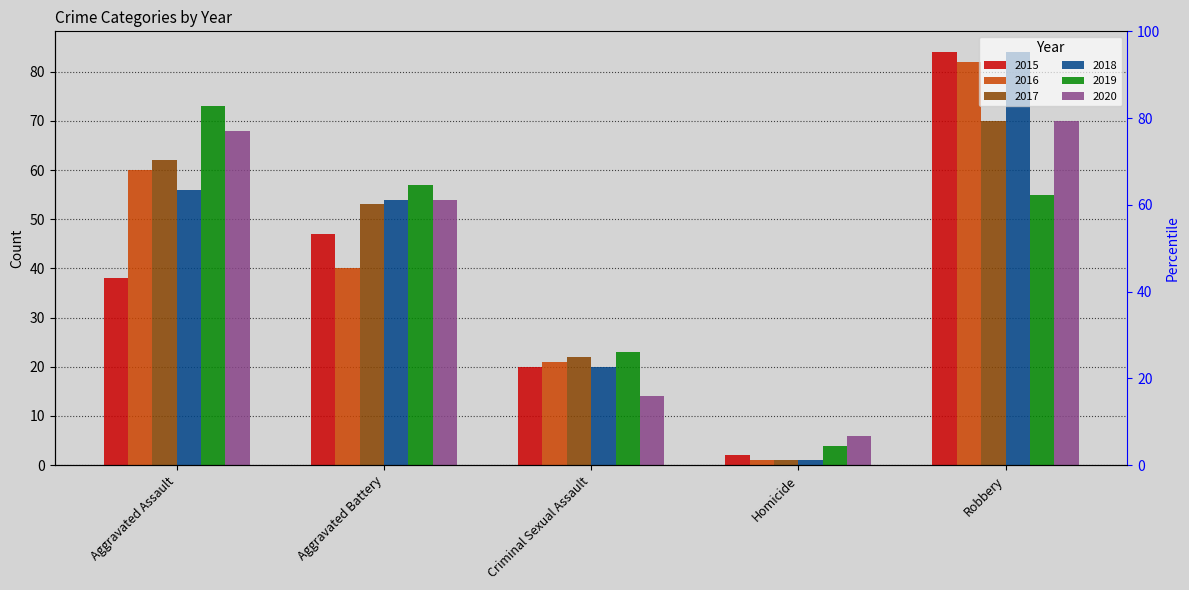

What are all the series names shown in the legend?

2015, 2016, 2017, 2018, 2019, 2020